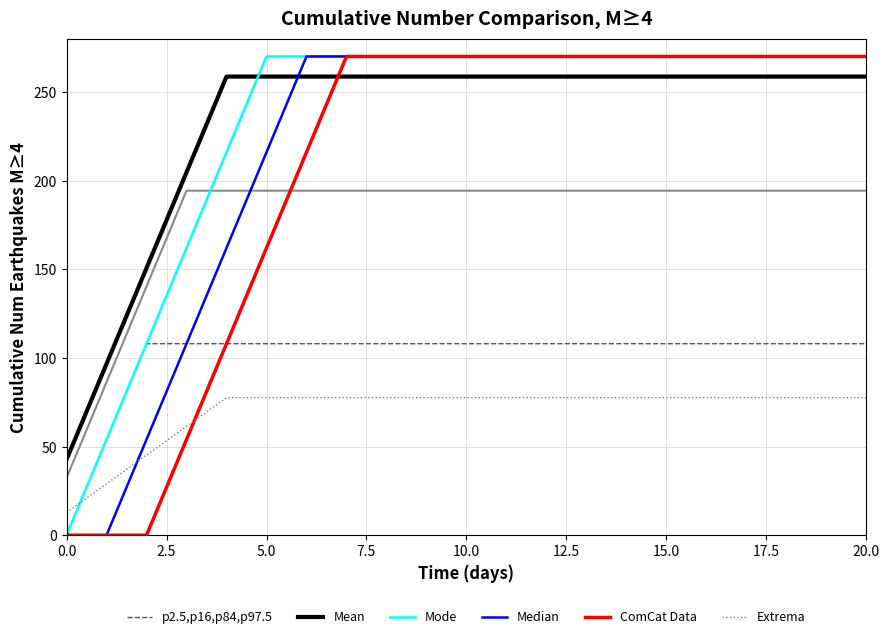

What is the value of the Extrema point at the 7th from the left?

77.6